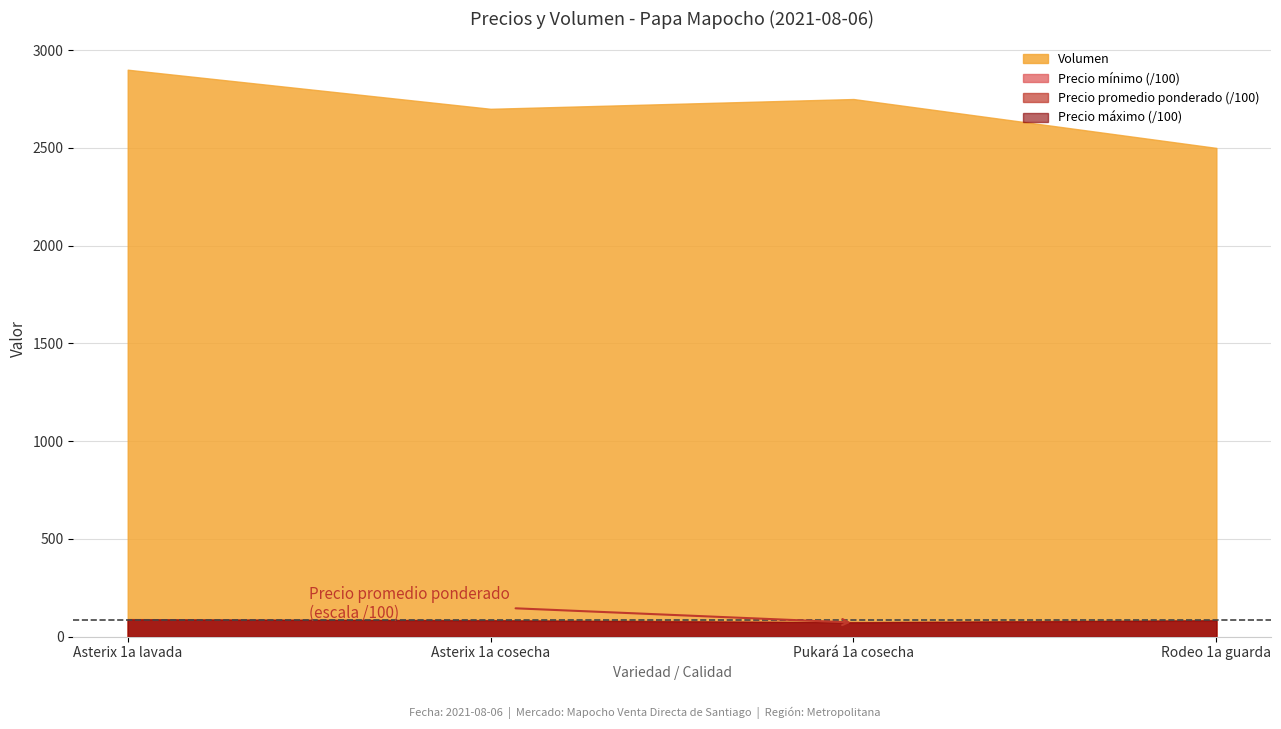

What is the difference between the maximum and second lowest values in the Volumen series?

200.0